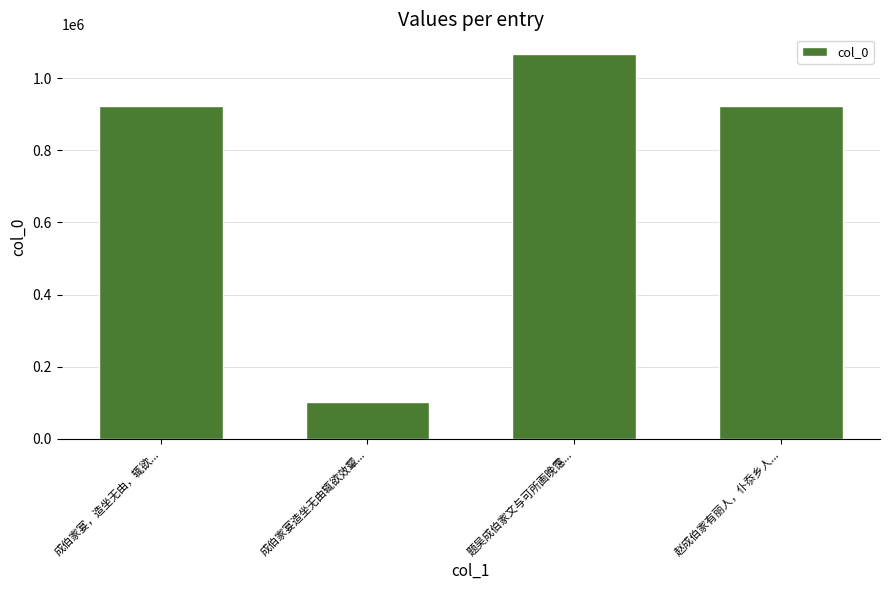

What is the label of the 2nd bar from the left?

成伯家宴造坐无由辄欲效颦...